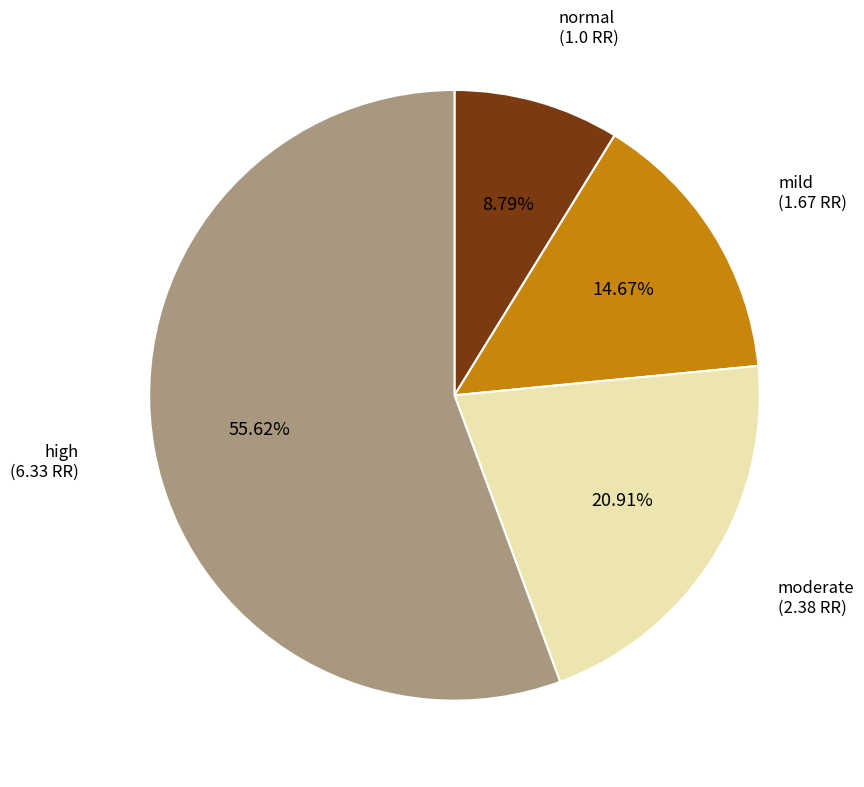

Is there a majority slice in this chart?

Yes